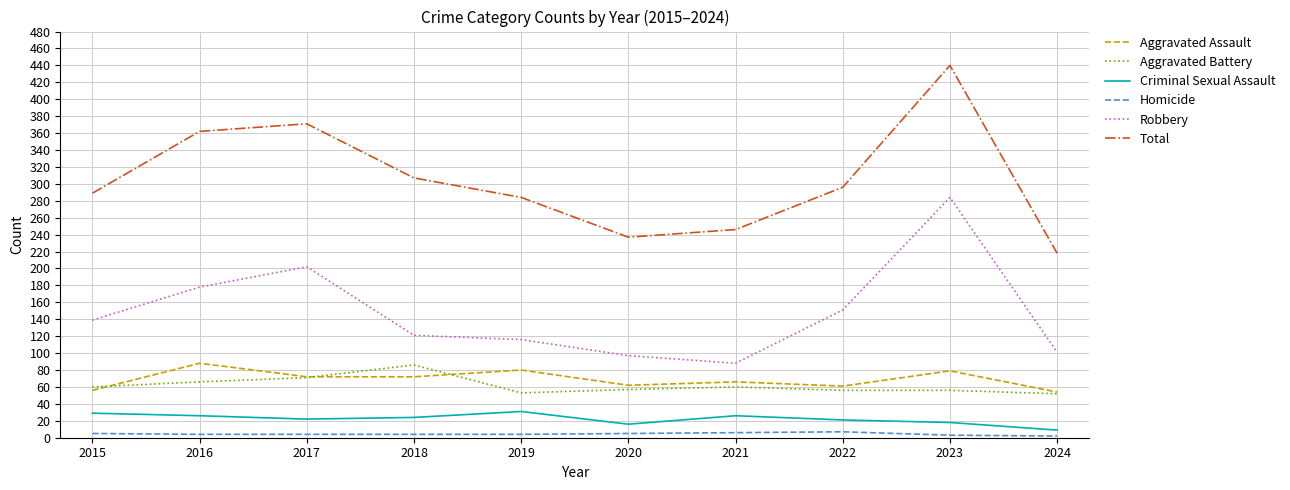

Does the chart have visible grid lines?

Yes